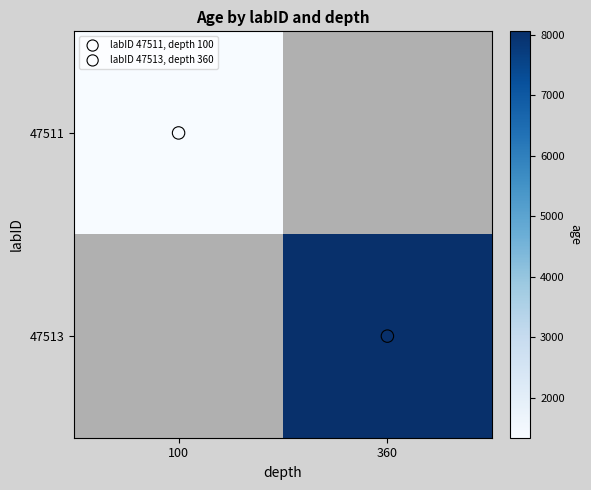

Which has a higher value, 100 or 360?

360